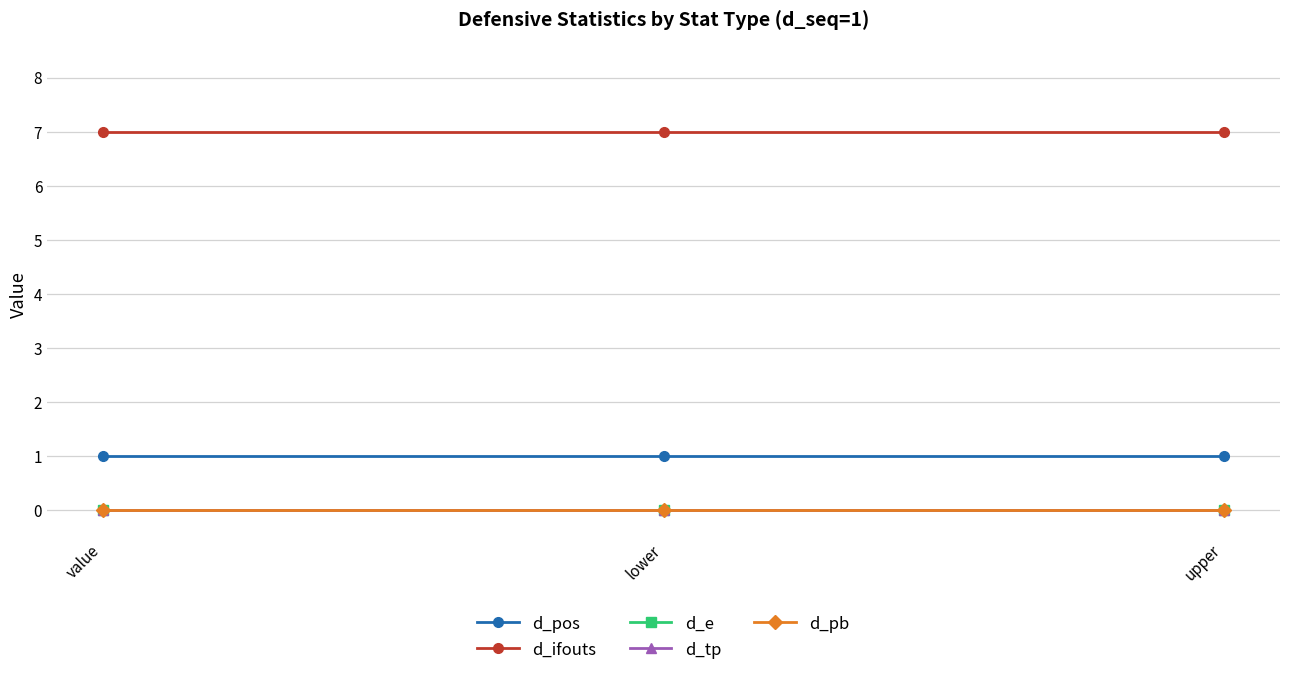

Is the value of d_e at value greater than the value of d_tp at upper?

No